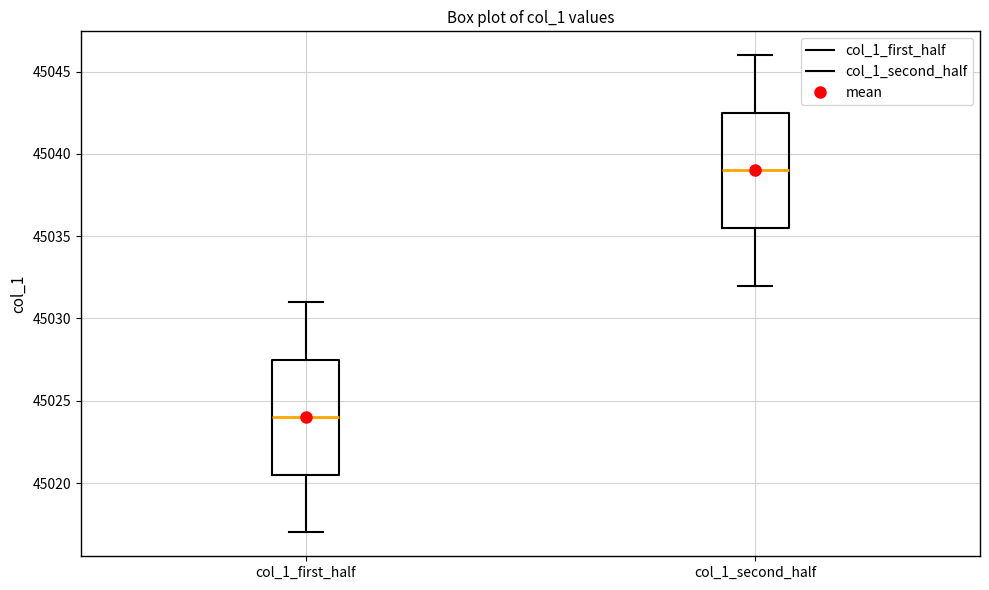

Reading left to right, read every box against the y-axis: the position of its median line, the range the box covers, and the ends of its whiskers. The values are not printed on the chart, so give them approximately, as read against the axis.

col_1_first_half: median 45024.0, box 45020.5 to 45027.5, whiskers 45017.0 to 45031.0
col_1_second_half: median 45039.0, box 45035.5 to 45042.5, whiskers 45032.0 to 45046.0